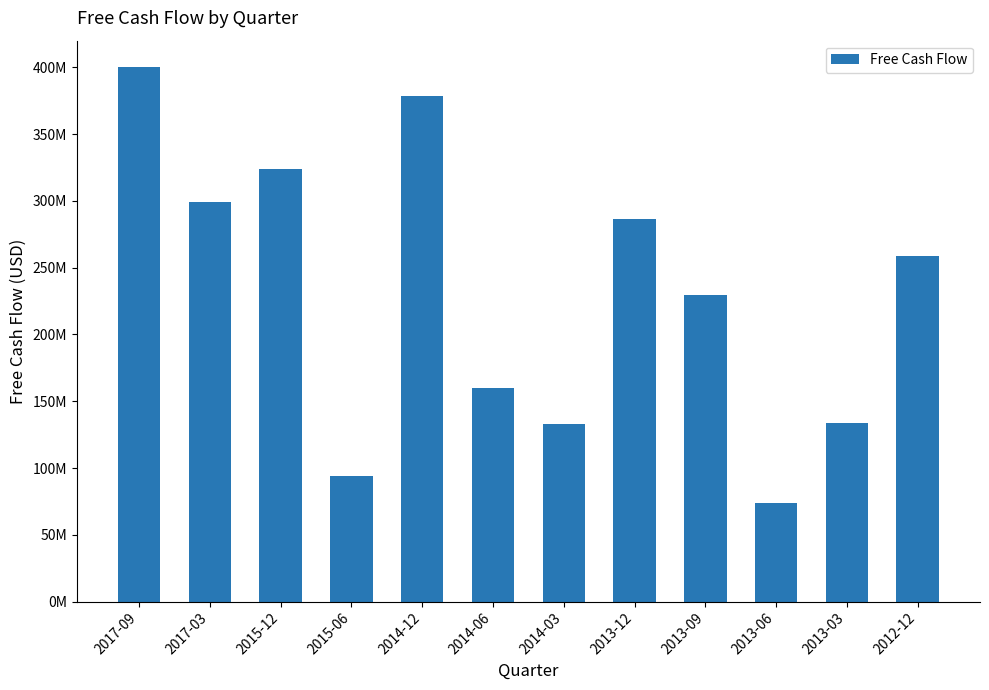

What is the value of the 6th bar from the left?

159800000